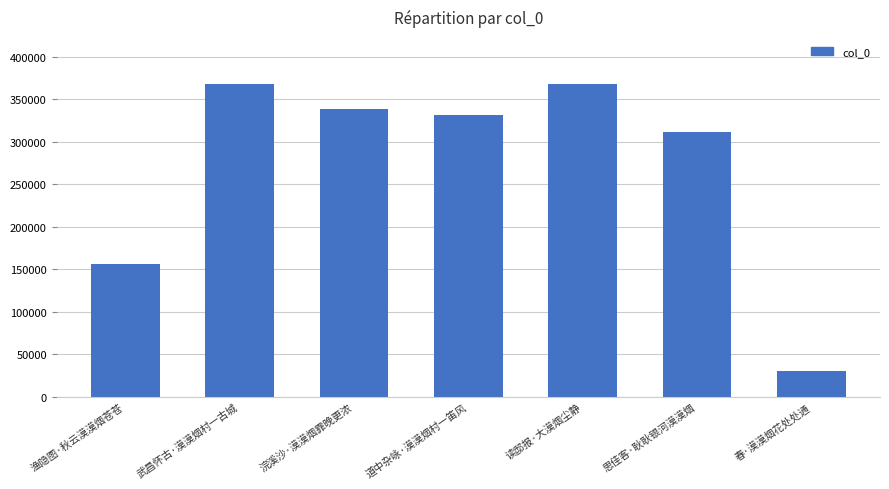

Between 道中杂咏·漠漠烟村一笛风 and 春·漠漠烟花处处通, which is larger?

道中杂咏·漠漠烟村一笛风